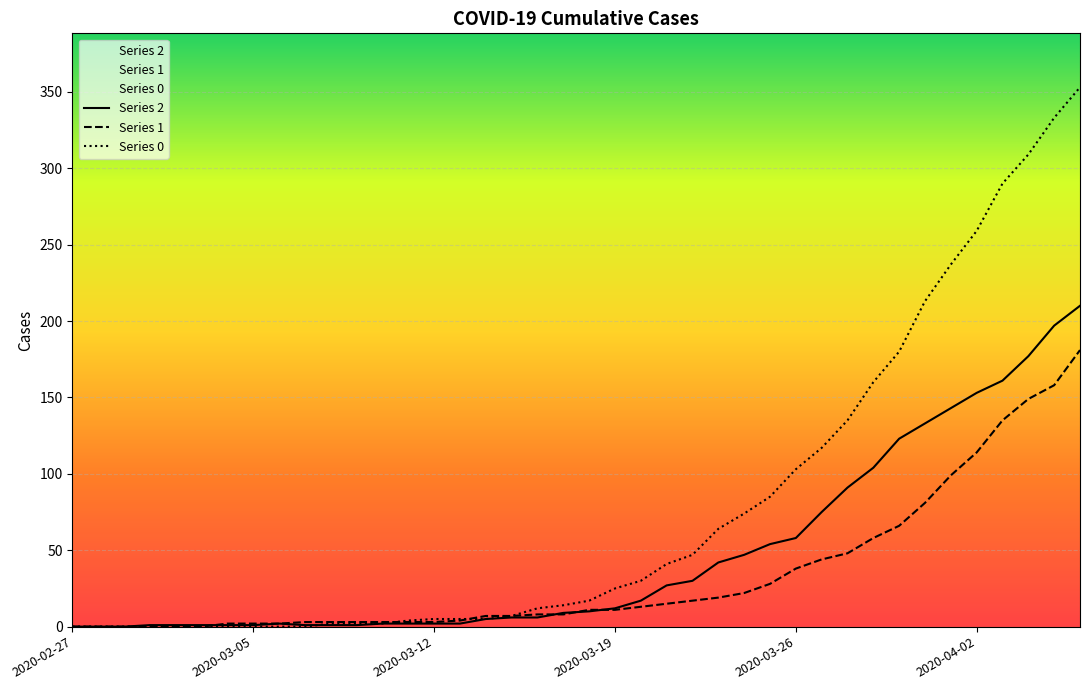

How many lines are shown in the chart?

3